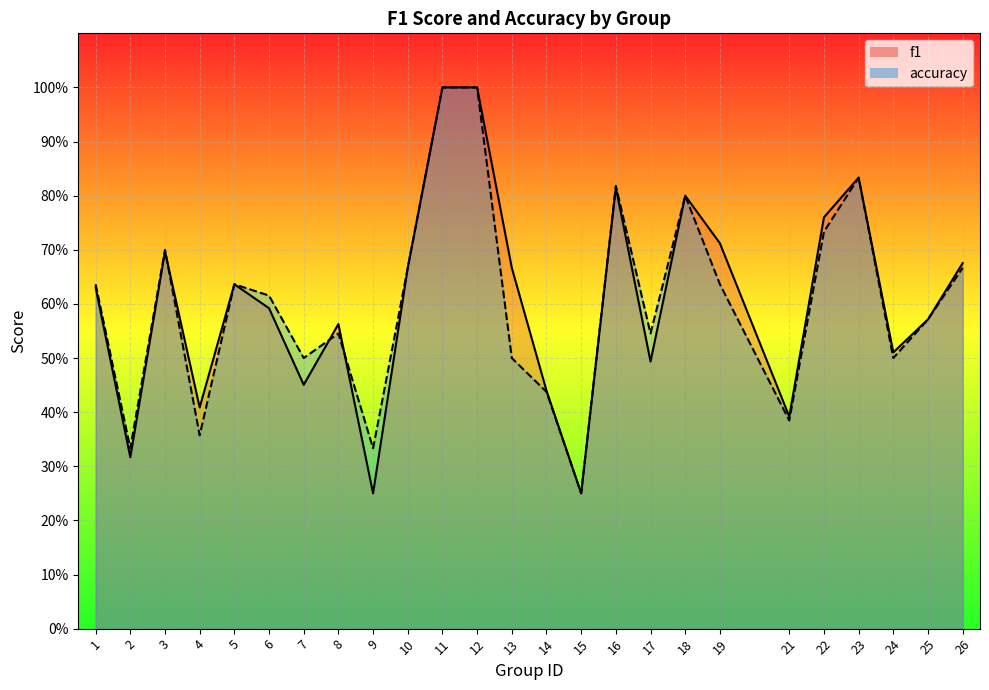

List the series in order of their peak value, lowest first.

f1, accuracy